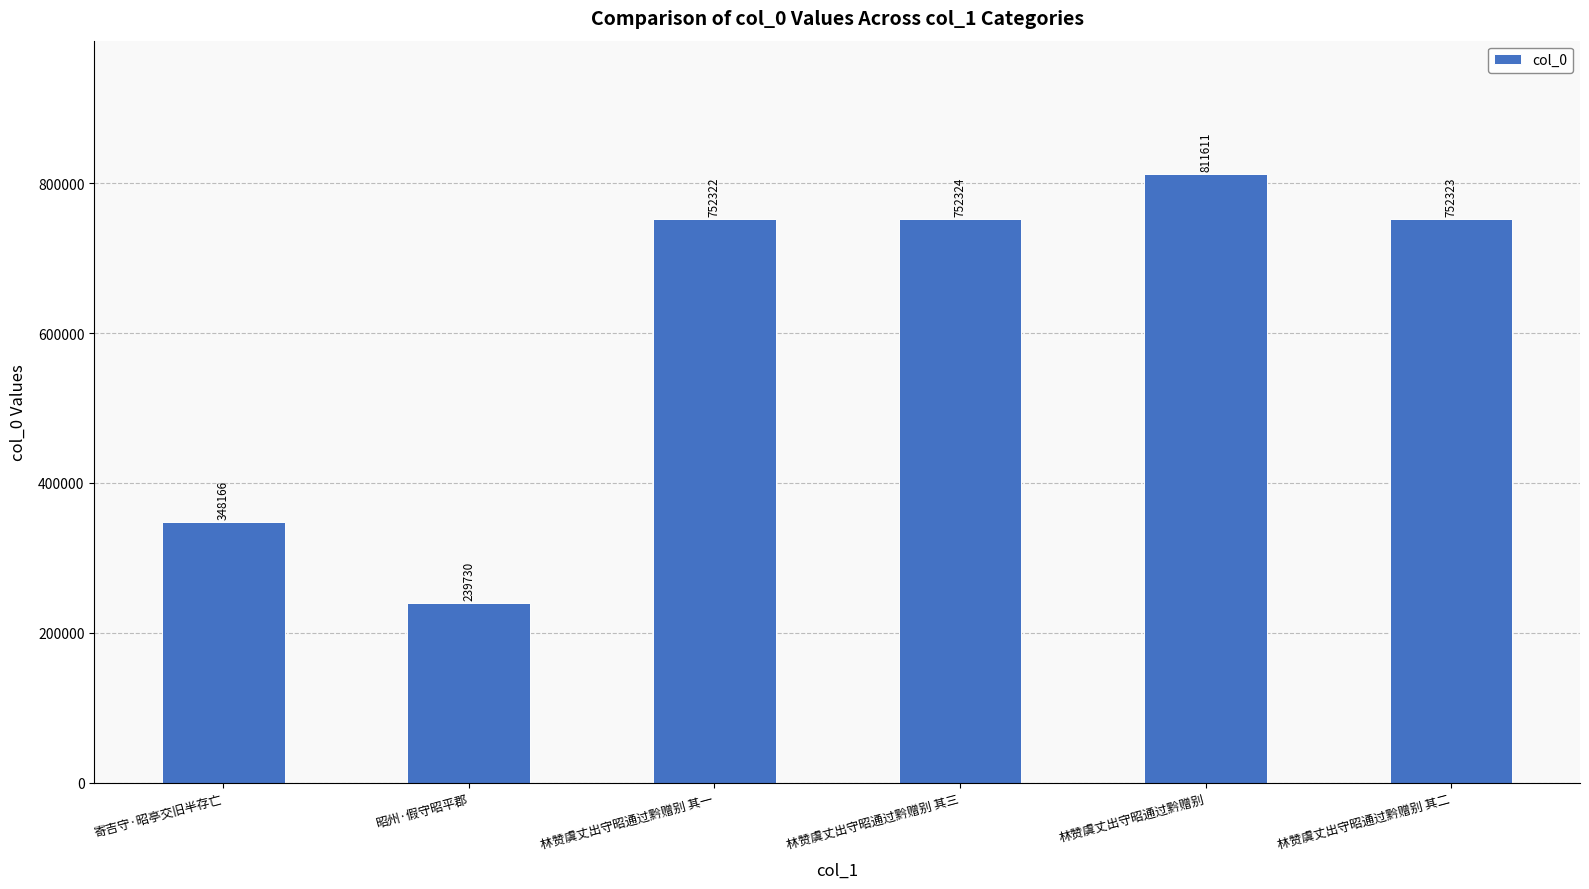

Reading left to right, transcribe all the data shown in this chart.

348166	239730	752322	752324	811611	752323